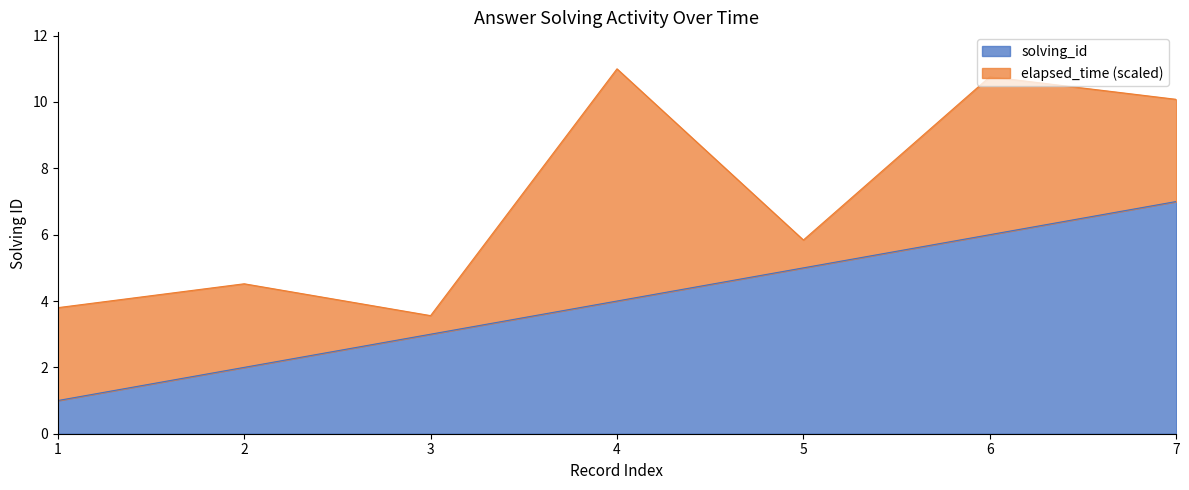

Rank the categories by value from highest to lowest.

7, 6, 5, 4, 3, 2, 1